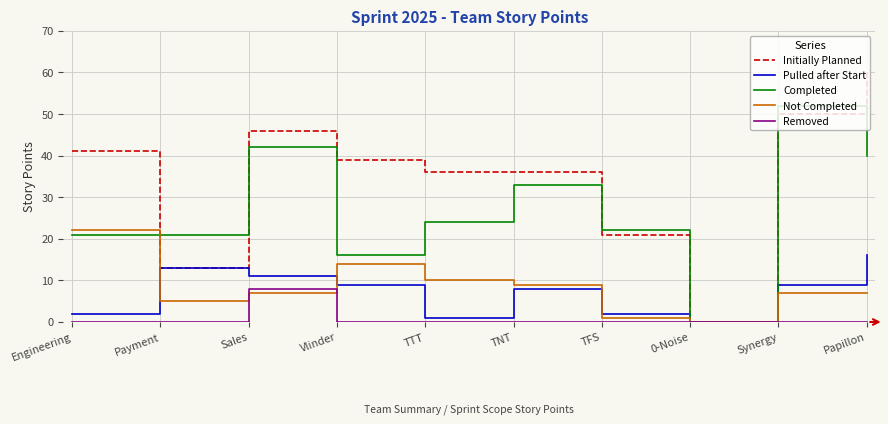

What is the difference between the highest and lowest values at Synergy?

52